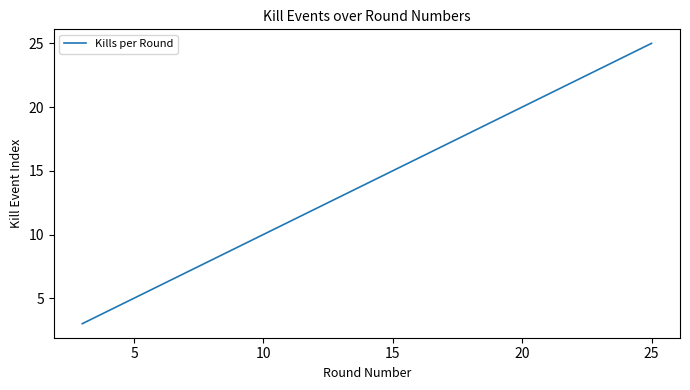

What is the sum of all values?

137